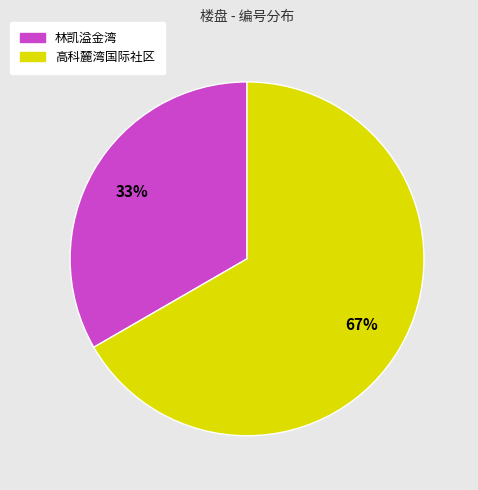

What is the smallest slice in the pie chart?

林凯溢金湾